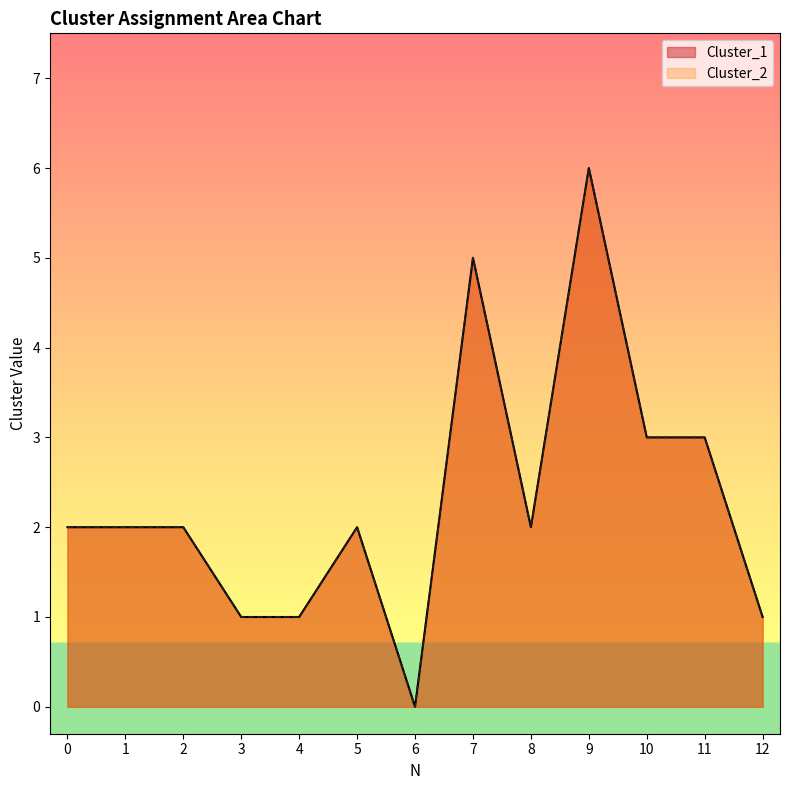

What is the value of the Cluster_1 point at the 5th from the left?

1